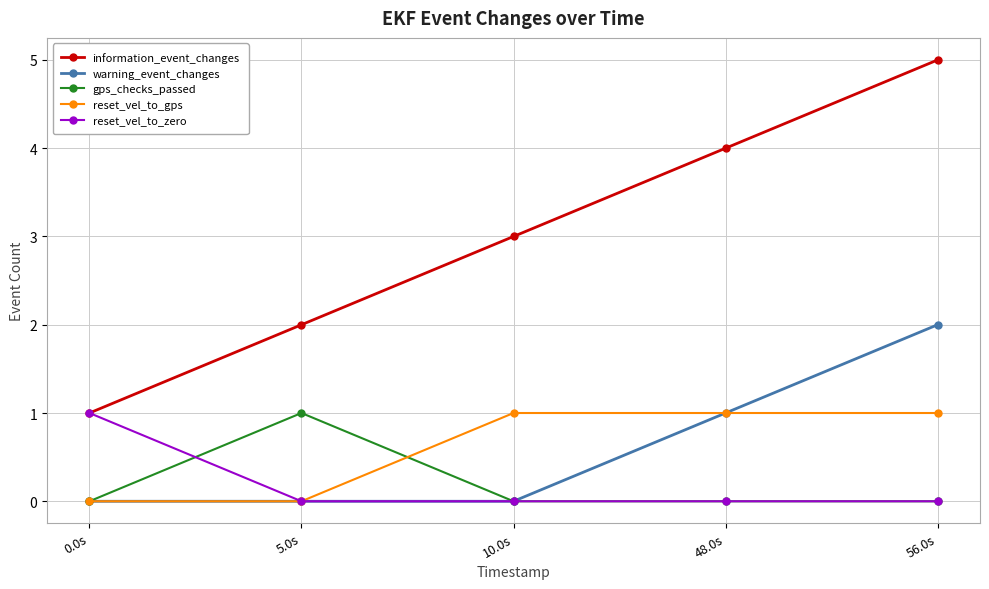

Rank the categories by information_event_changes value from highest to lowest.

56.0s, 48.0s, 10.0s, 5.0s, 0.0s